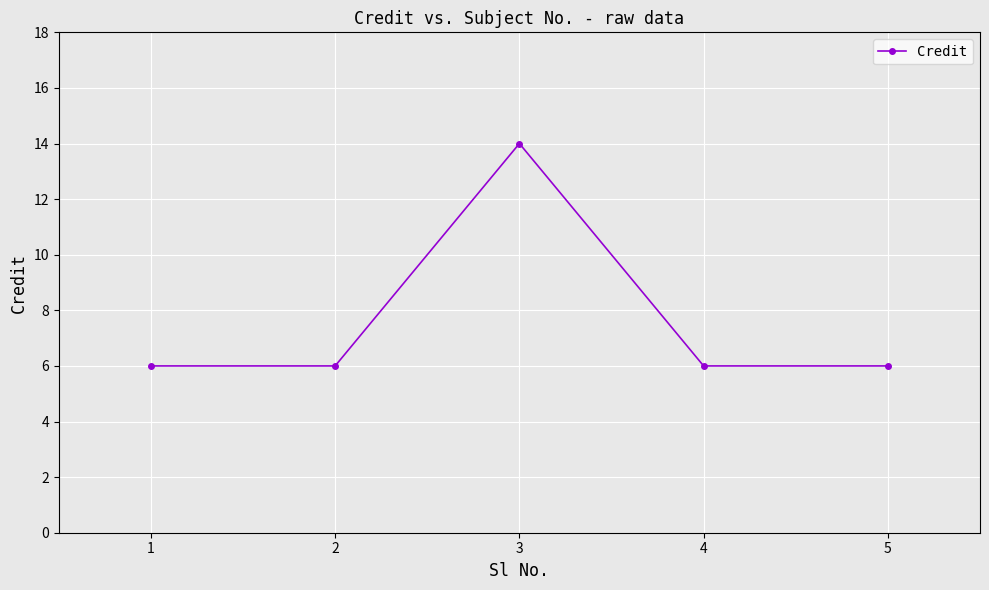

What is the value of the 4th point from the left?

6